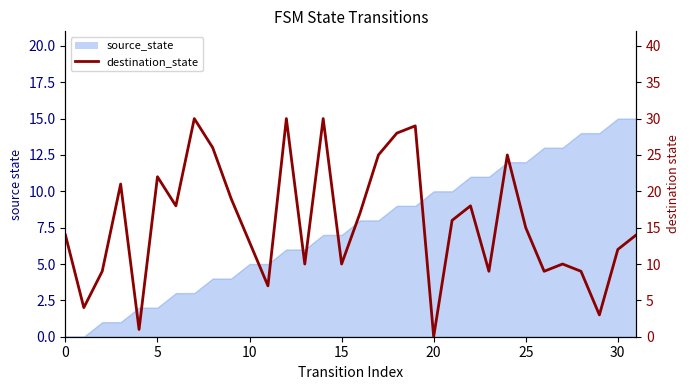

Count the number of values greater than 15.

15